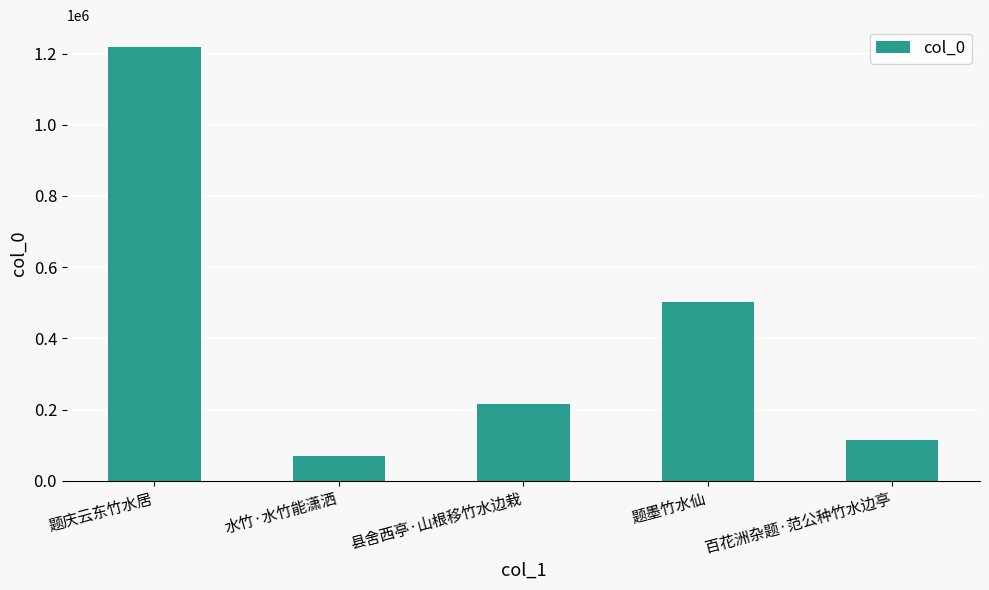

Where does the data first go above 214303?

题庆云东竹水居